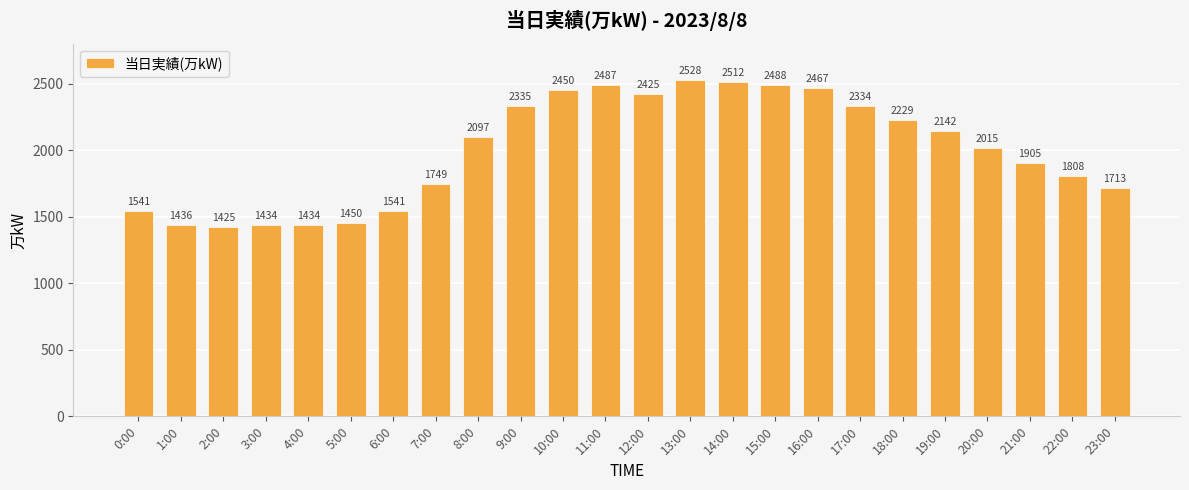

How many series are shown in this chart?

1